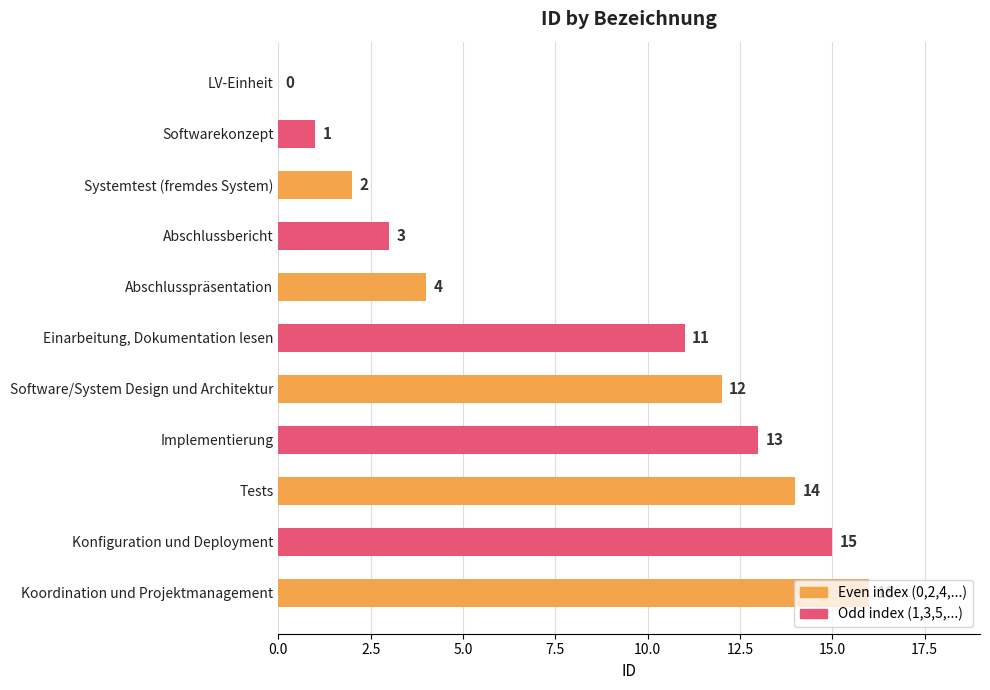

Which has a higher value, Systemtest (fremdes System) or Tests?

Tests